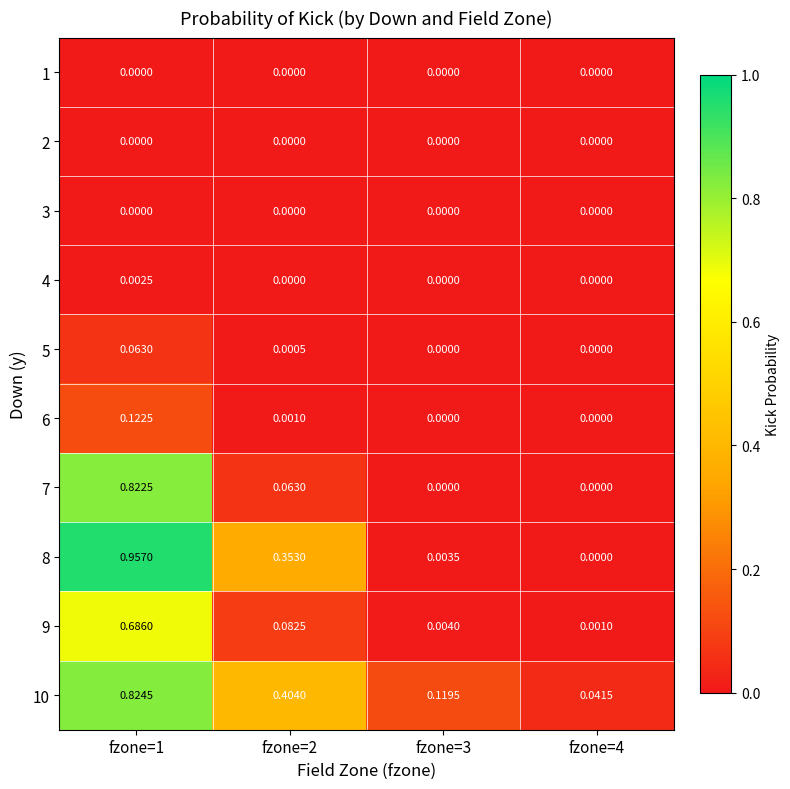

At which category does the chart reach its peak across all series?

fzone=1